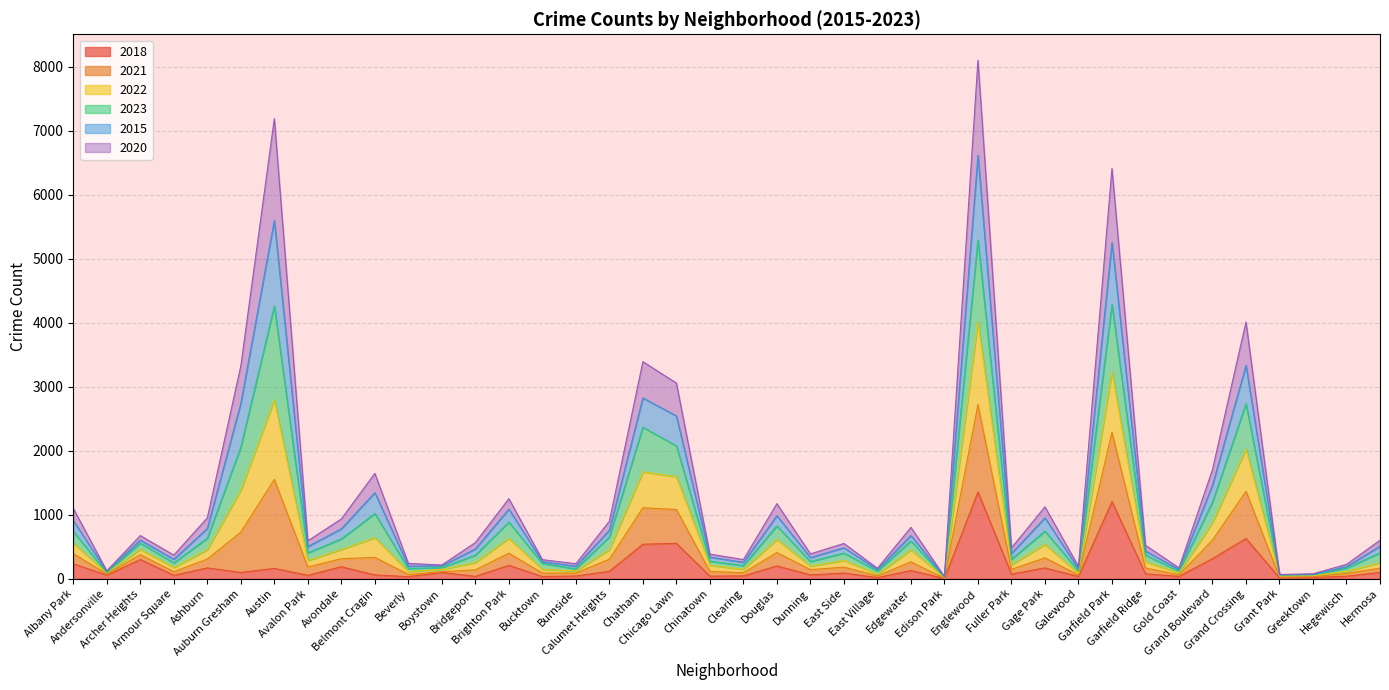

What is the highest value of the 2018 series?

1356